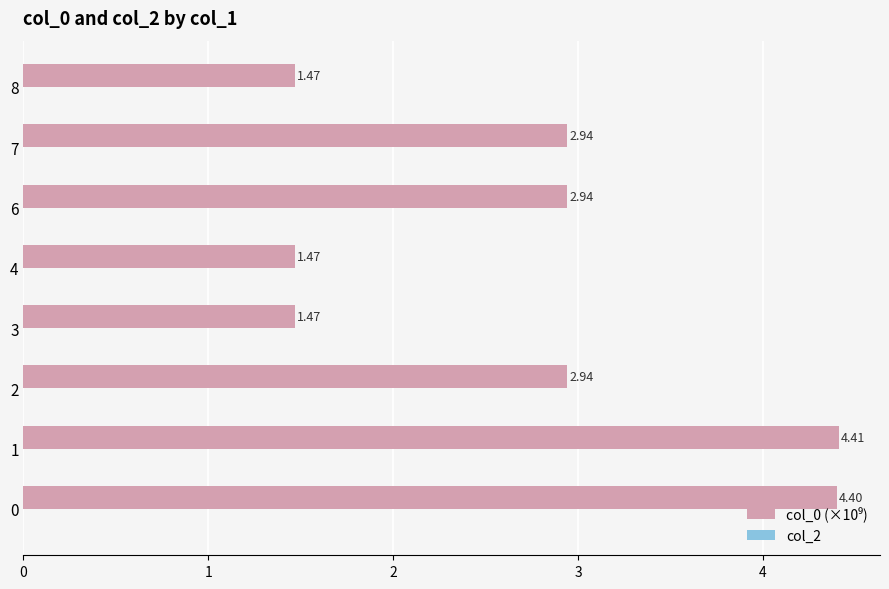

What is the change in value from 0 to 8?

-2.9